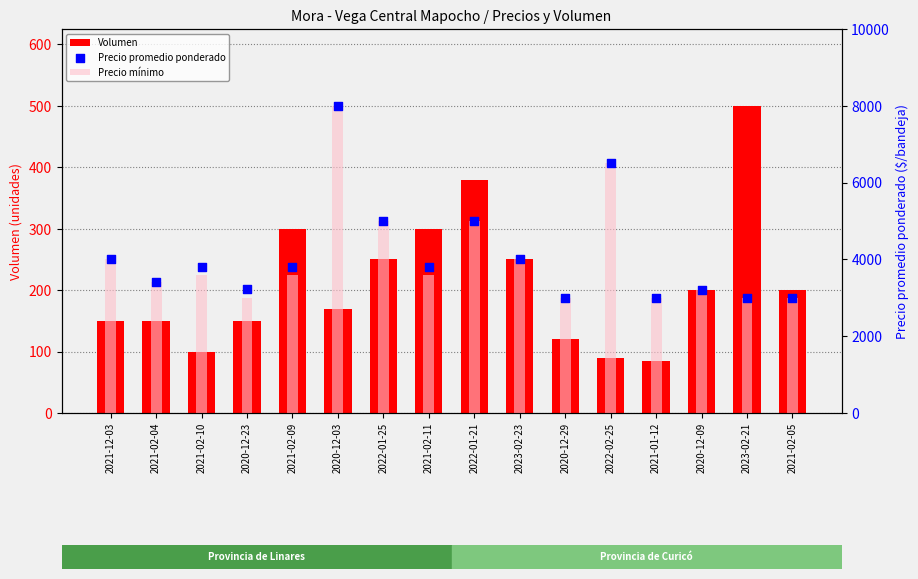

What is the total value across all series at 2023-02-21?

6500